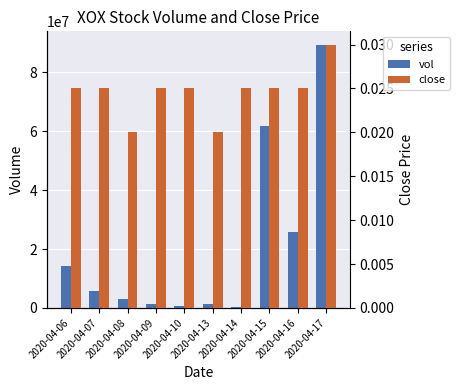

Does the chart contain stacked bars?

No